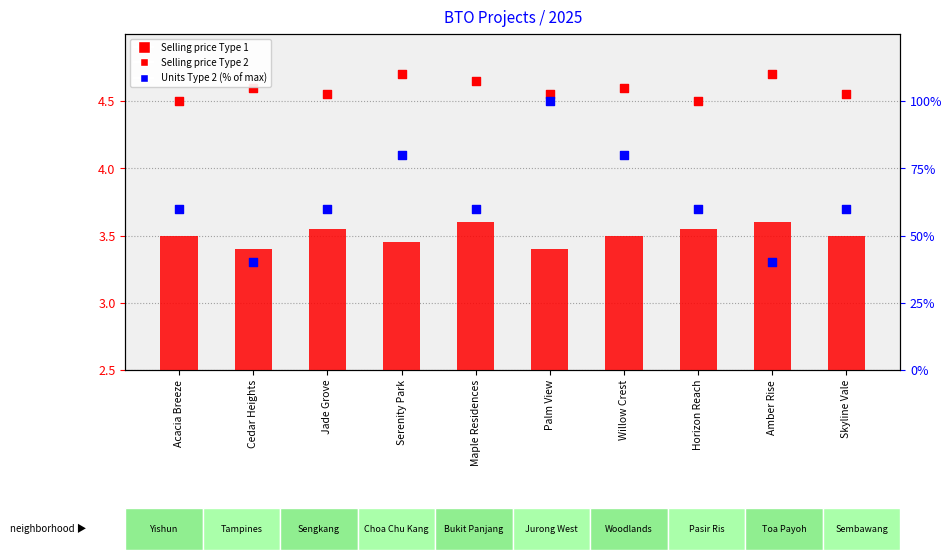

Which series has the widest spread of Y values?

Units Type 2 (% rank)